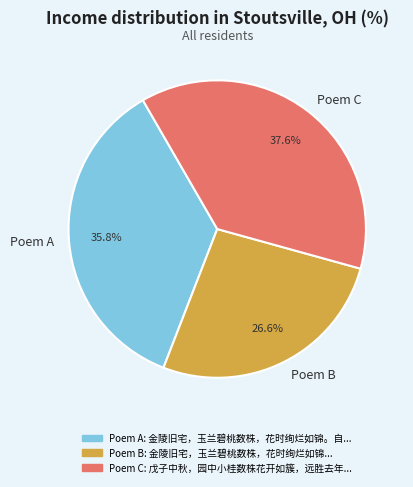

Is the sum of Poem C and Poem A greater than half?

Yes